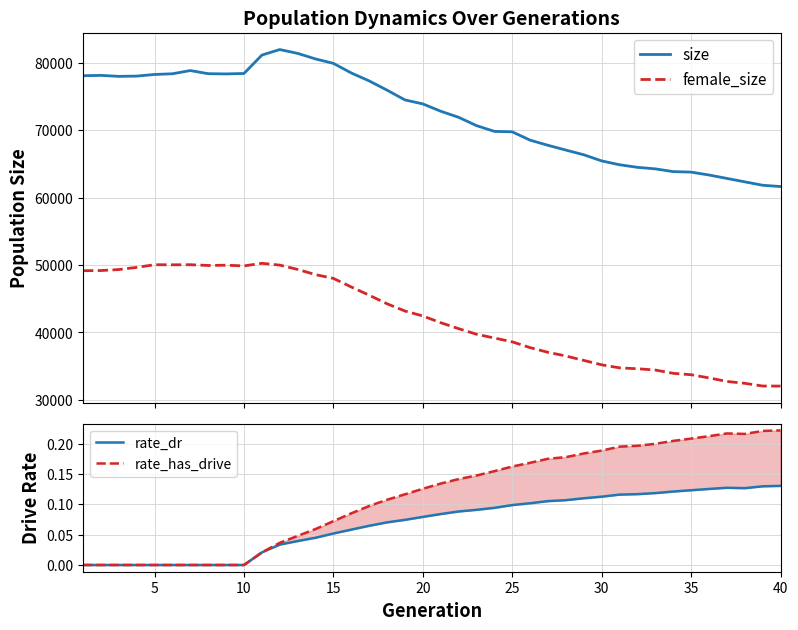

What is the maximum value for female_size?

50258